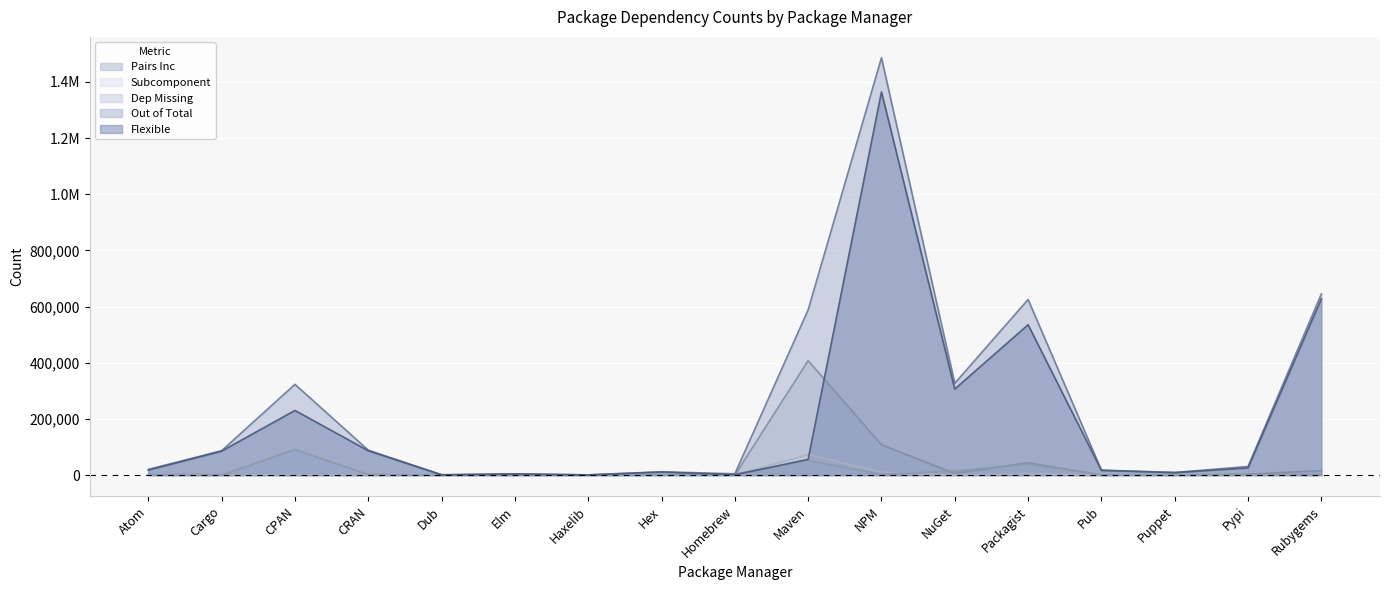

Which series has the widest spread of values?

Out of Total